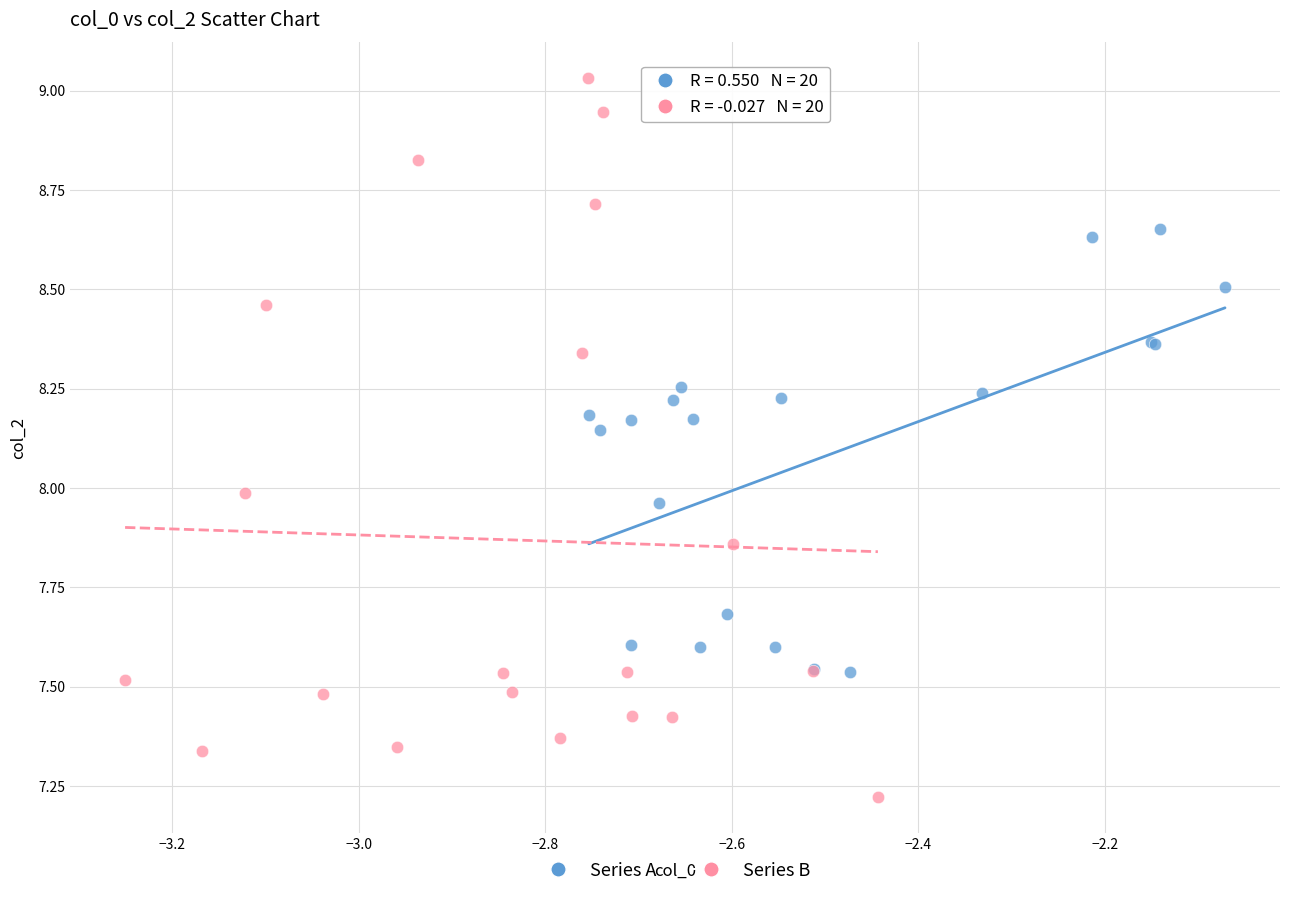

Which series has the widest spread of Y values?

Series B